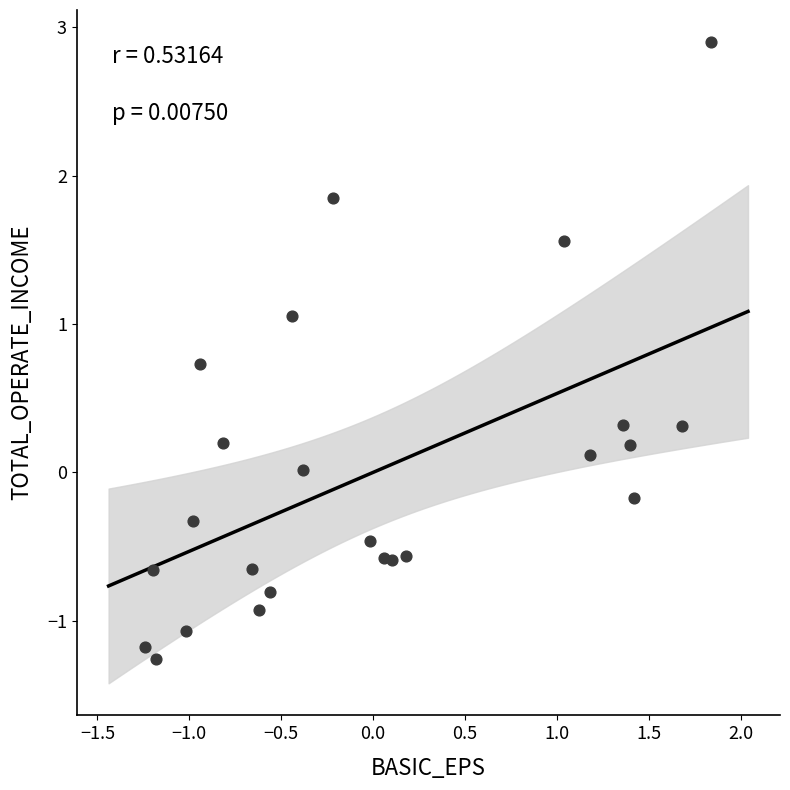

What is the range of X values (max minus min)?

3.1